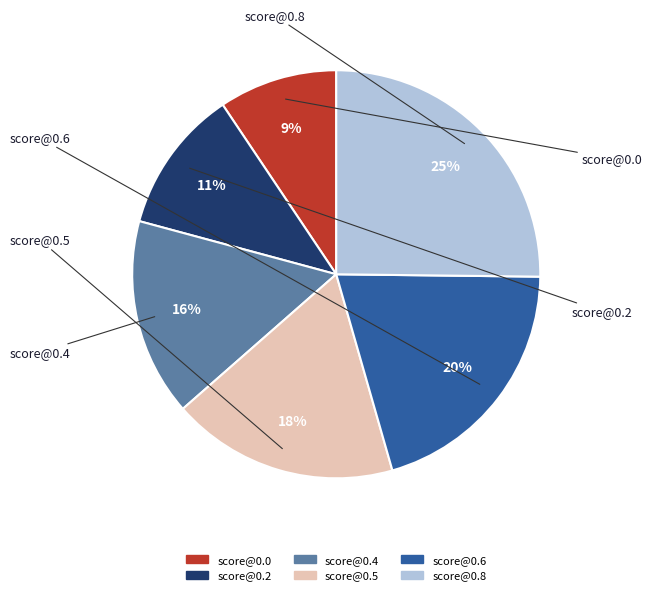

How many slices are in this pie chart?

6